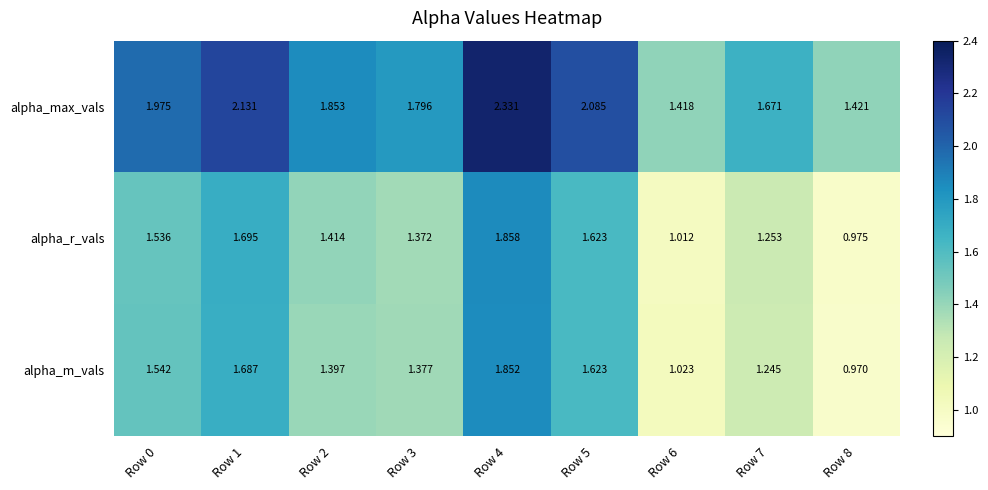

Between Row 0 and Row 4, which series saw the biggest shift?

alpha_max_vals